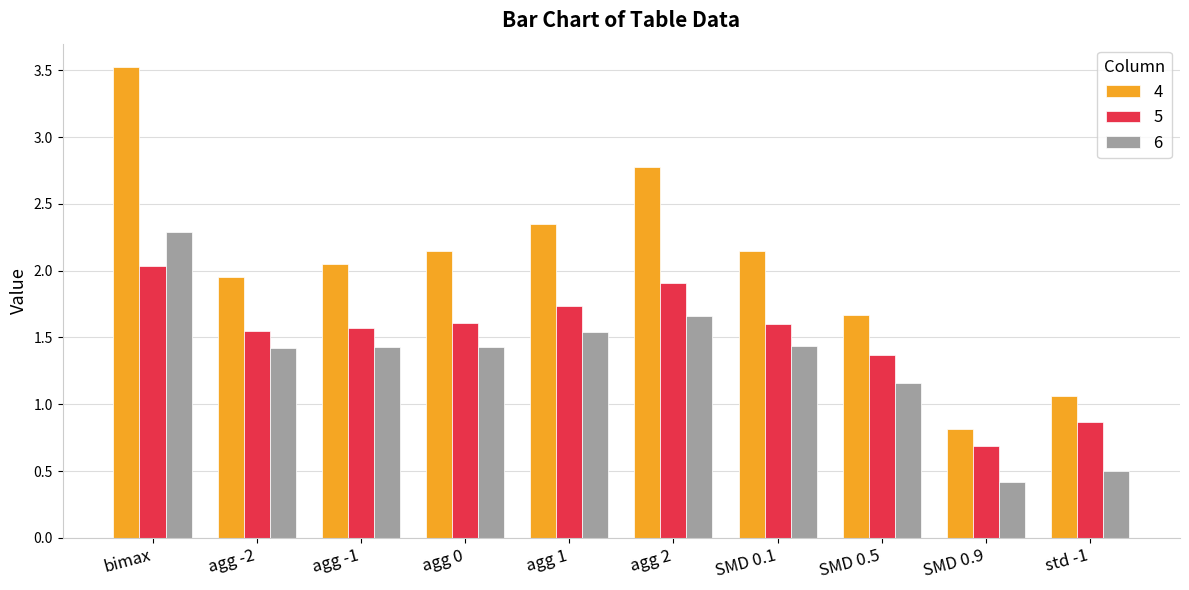

What is the sum of all 5 values?

14.9